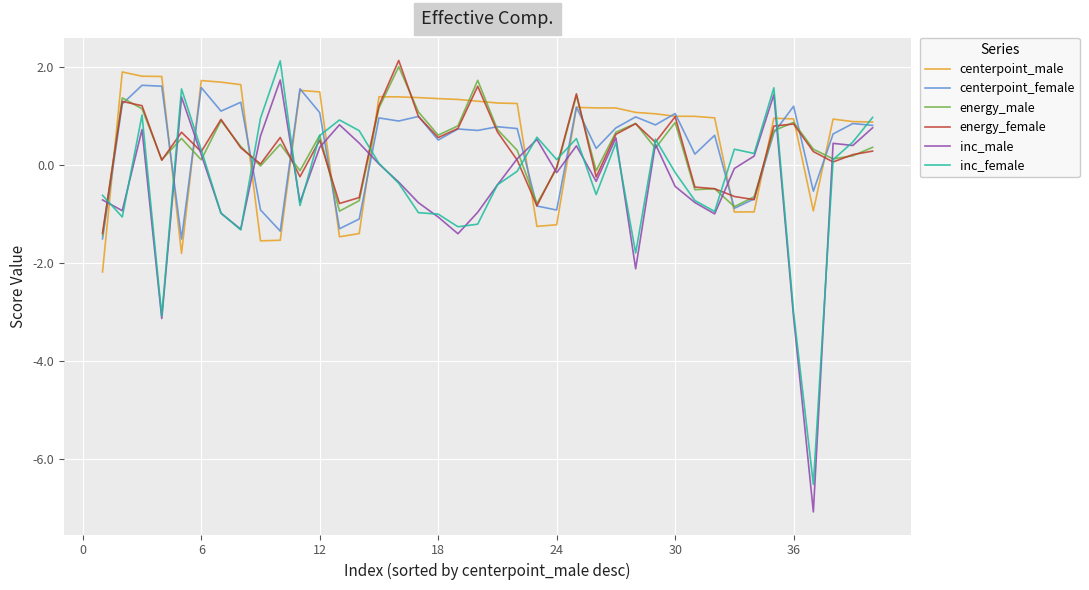

What is the smallest value displayed?

-7.1